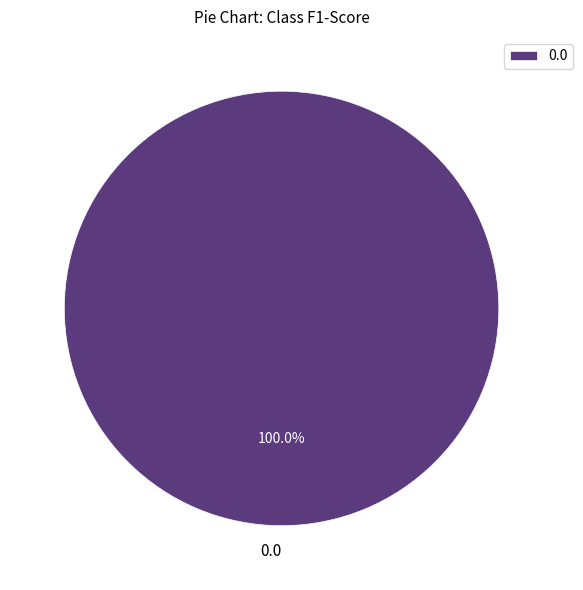

Is 0.0 the majority of the pie?

Yes